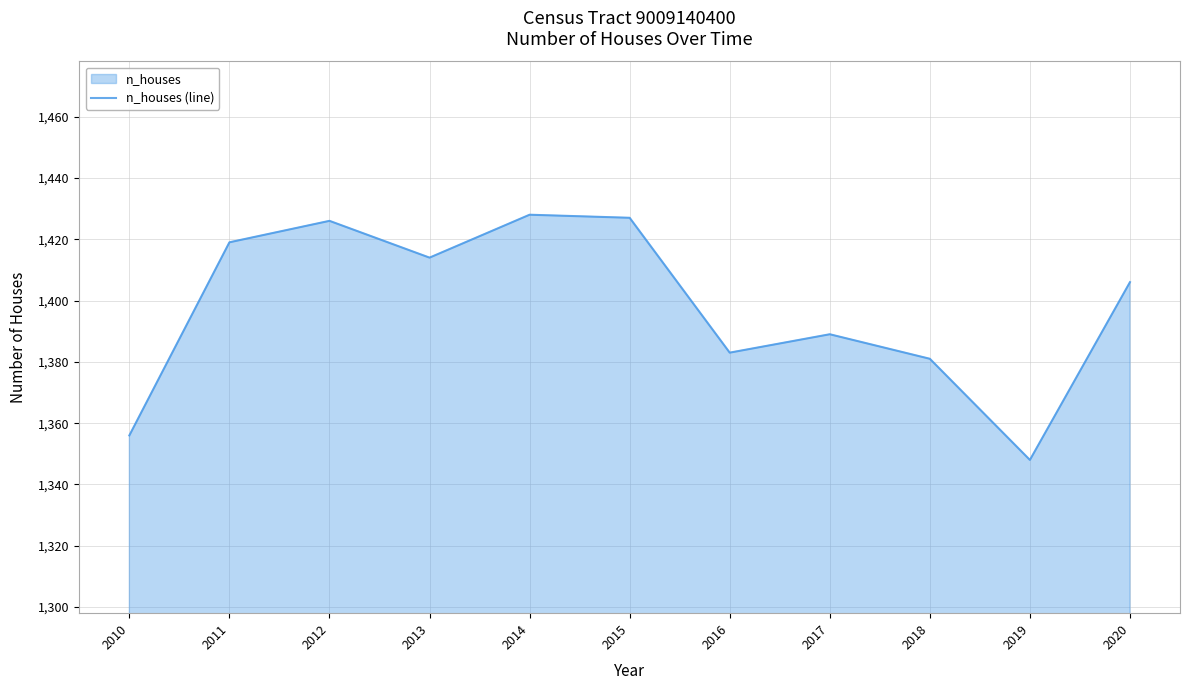

What is the change in value from 2013 to 2015?

+13